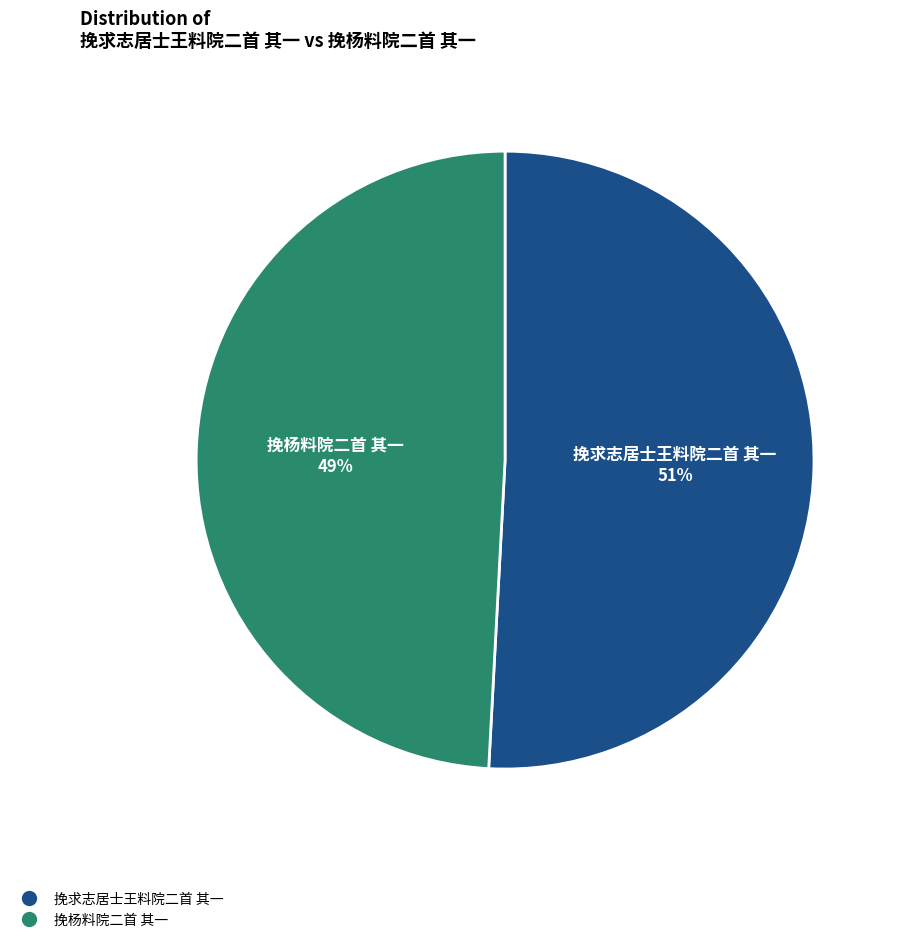

Which category accounts for the majority?

挽求志居士王料院二首 其一